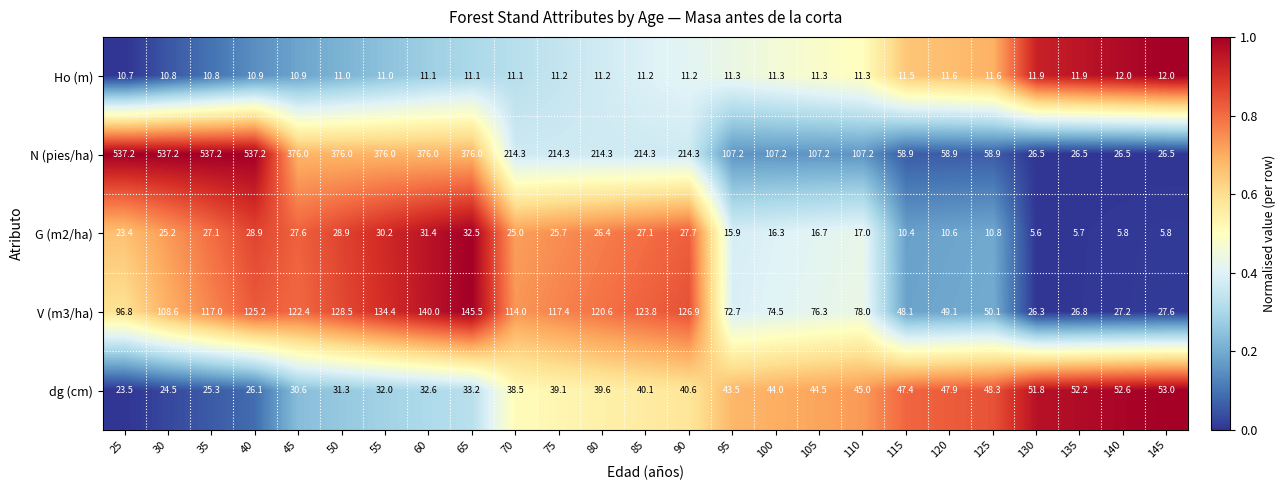

What is the lowest value of the N (pies/ha) series?

26.5